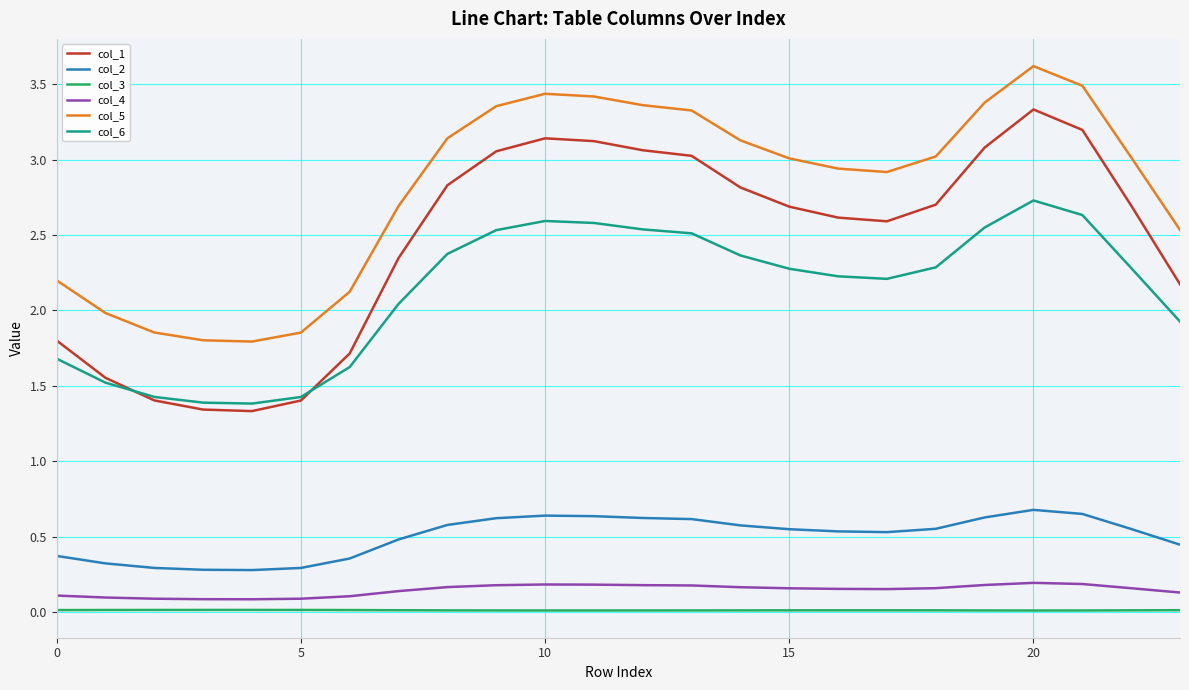

What is the difference between the second highest and second lowest values in the col_6 series?

1.2